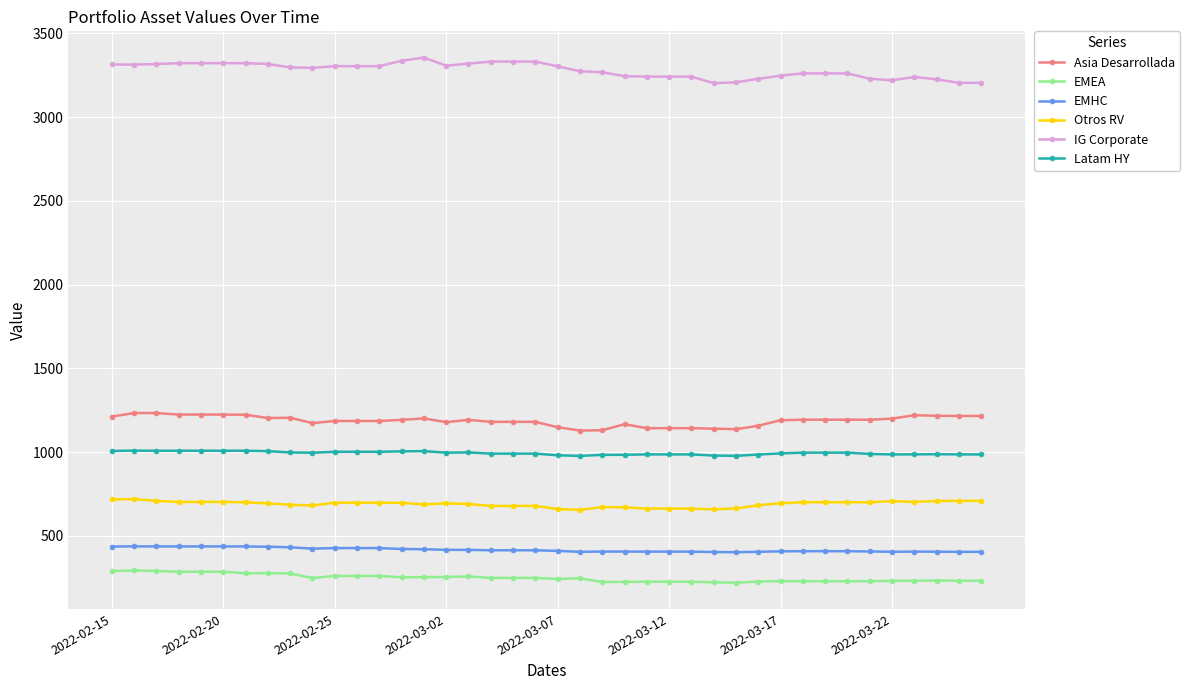

At how many categories does at least one series exceed 1800?

40